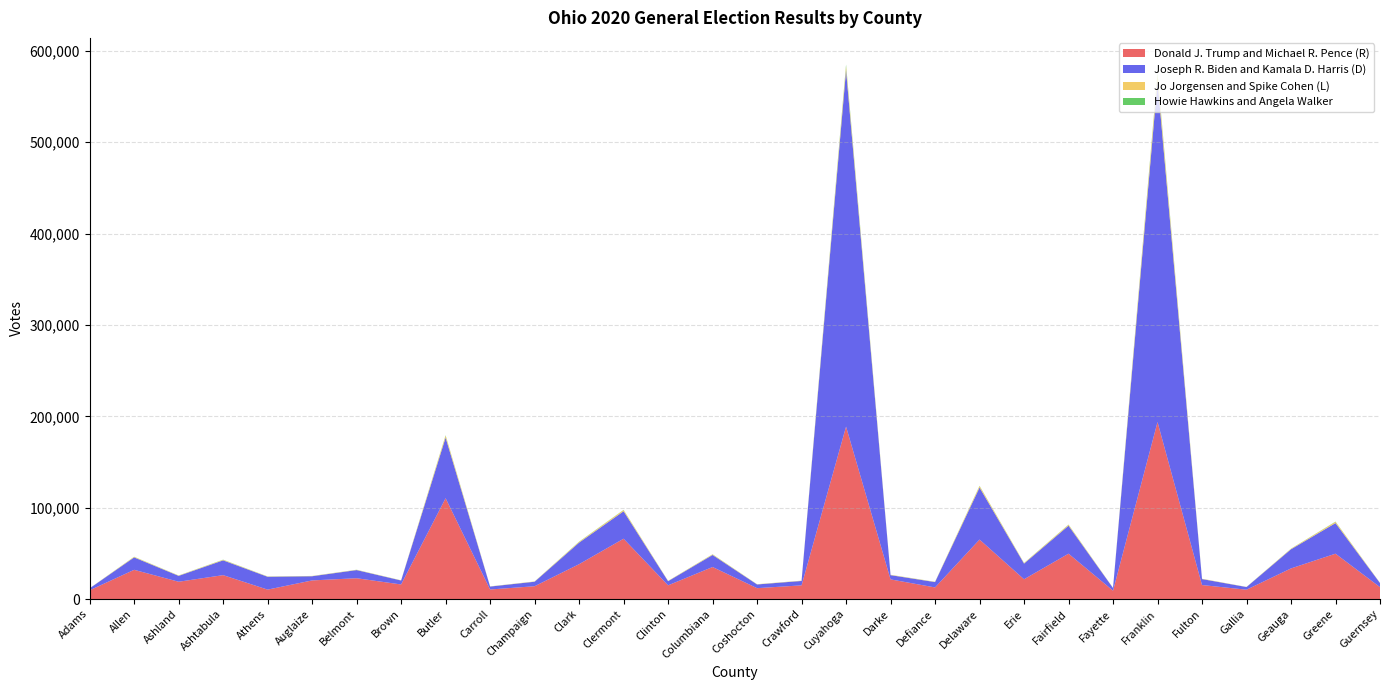

Reading left to right, list all the values displayed in this chart.

Donald J. Trump and Michael R. Pence (R): 9660	32052	19002	26225	10386	20451	22848	16032	110407	10525	14086	38217	66101	15061	35124	11982	15043	188776	21569	12778	65163	21724	49714	9220	193790	15396	10289	33581	49713	13077
Joseph R. Biden and Kamala D. Harris (D): 2130	13611	6448	16207	14047	4583	8925	4326	66411	3206	4946	23625	30049	4556	13183	4057	4831	390122	4668	5870	56961	17142	30634	2911	373131	6545	2911	20980	33485	4498
Jo Jorgensen and Spike Cohen (L): 89	562	330	538	274	250	275	176	2027	150	247	789	1256	259	597	221	268	4246	324	264	1593	505	998	129	6697	290	126	524	1349	170
Howie Hawkins and Angela Walker: 26	137	103	191	102	64	96	52	444	54	54	239	232	64	158	59	50	1844	60	77	287	152	218	32	1836	68	32	132	254	61